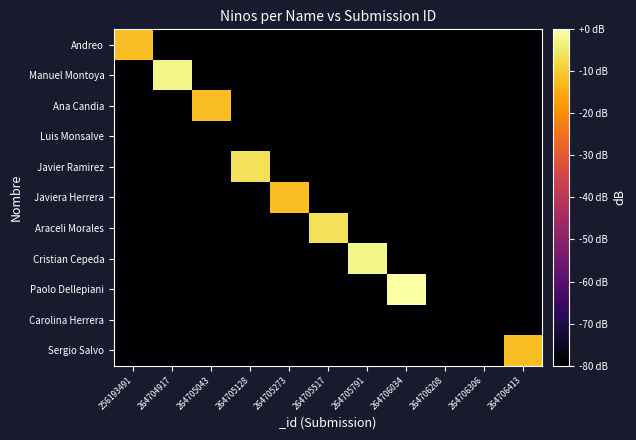

What is the total value across all series at 264705128?

-806.0